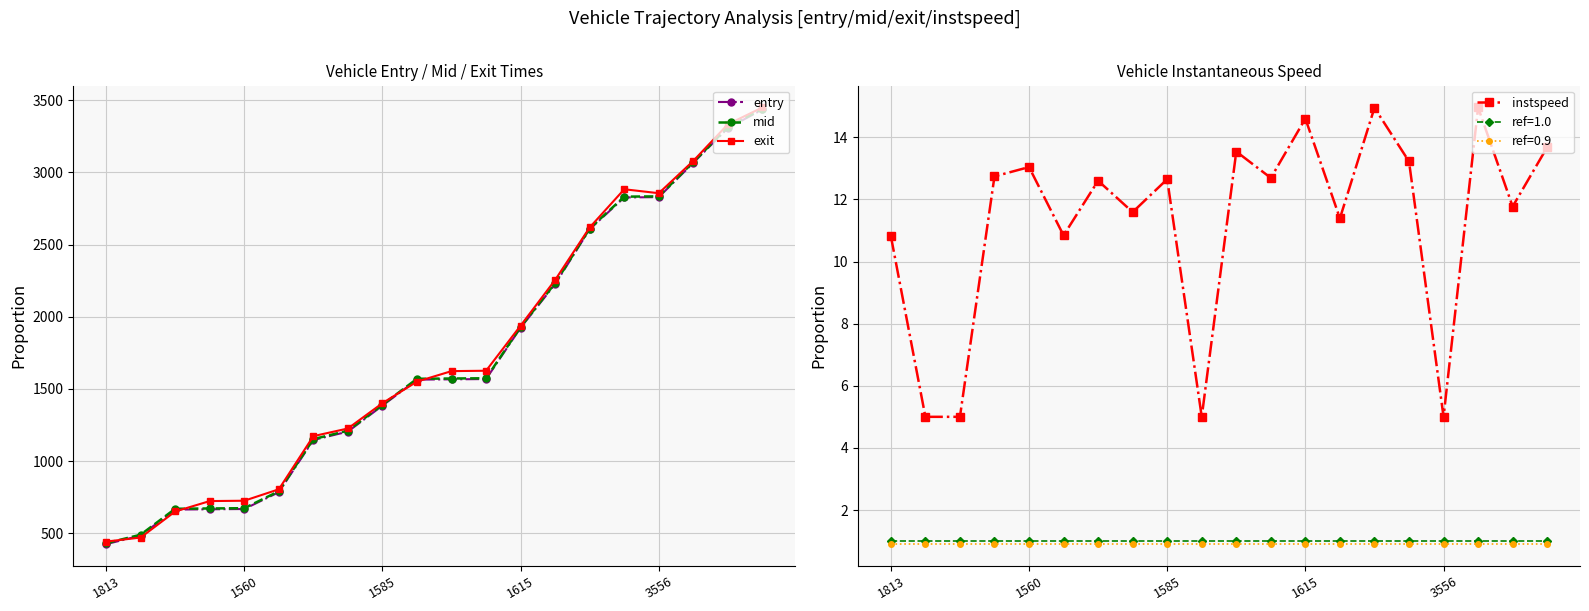

Which series has the widest spread of values?

entry